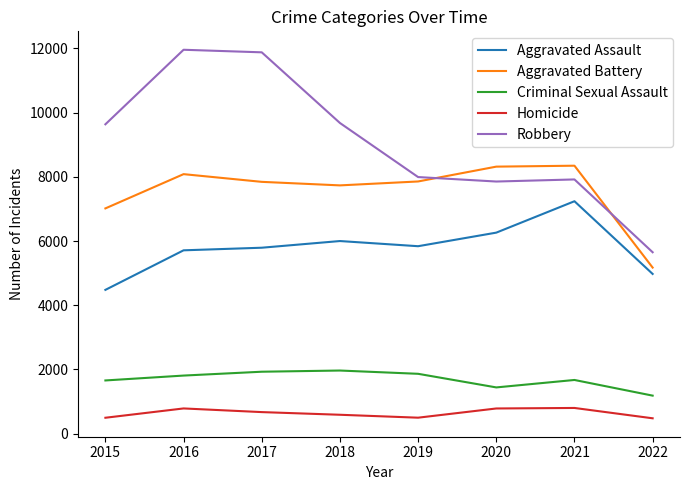

True or false: Homicide and Robbery intersect in this chart.

False